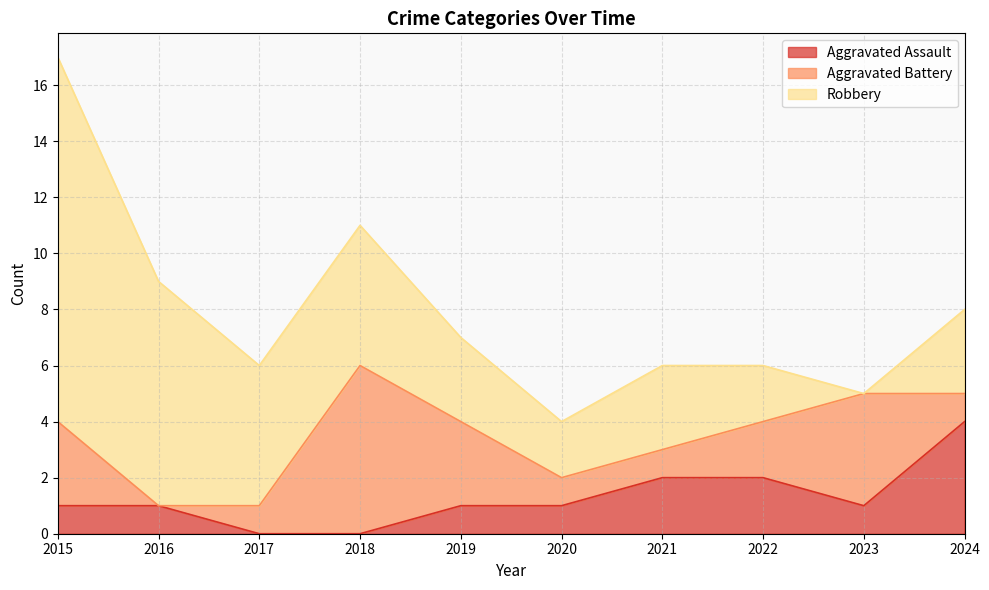

True or false: Aggravated Battery has more than 0 points higher than both neighbors.

True